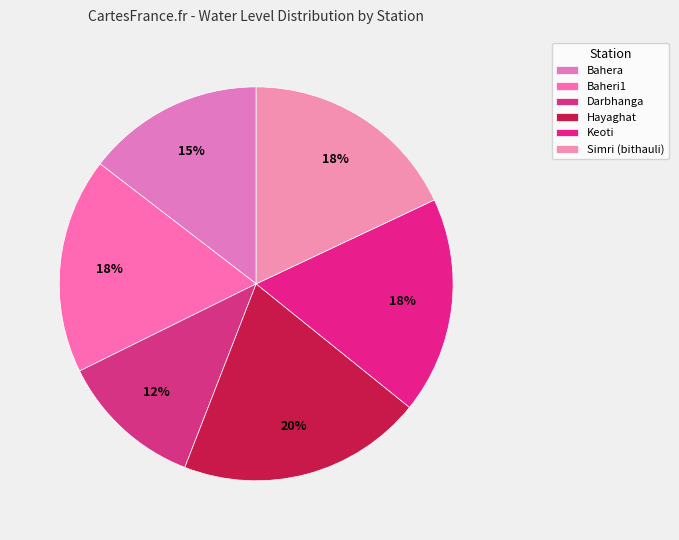

Which category has the biggest portion of the pie?

Hayaghat